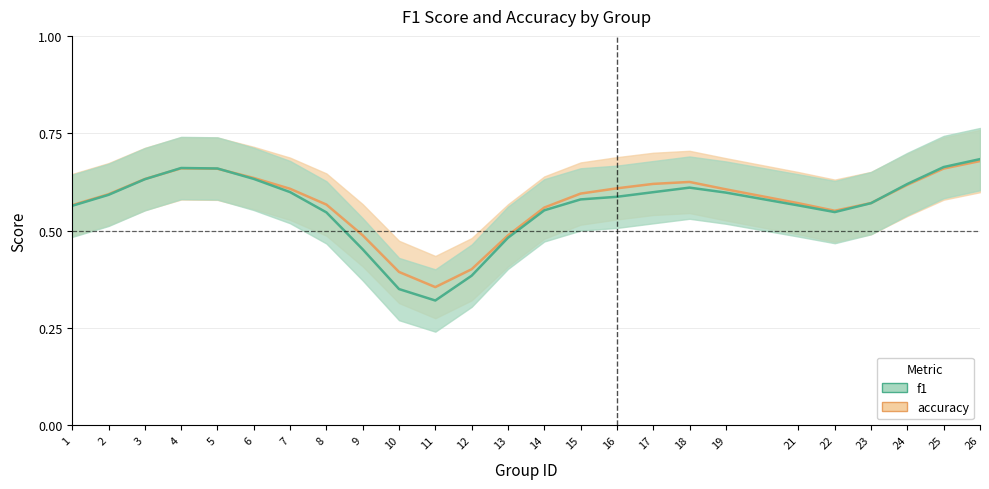

How many categories are shown in the chart?

25